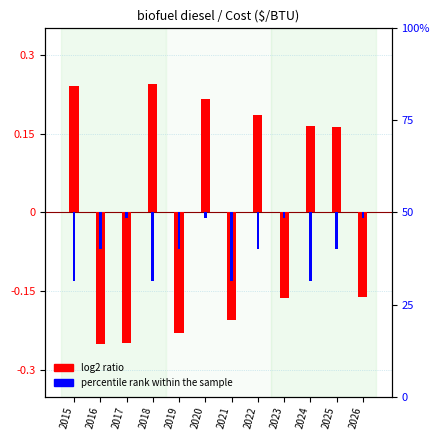

What is the total value across all series at 2026?

-0.2